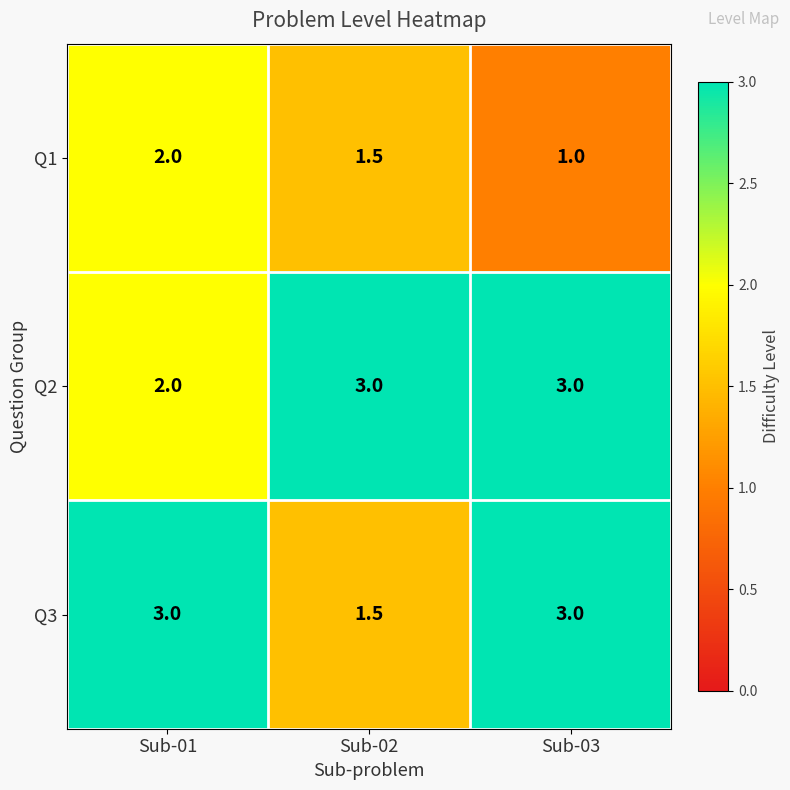

Reading left to right, extract all data points from this chart.

Q1: 2.0	1.5	1.0
Q2: 2.0	3.0	3.0
Q3: 3.0	1.5	3.0